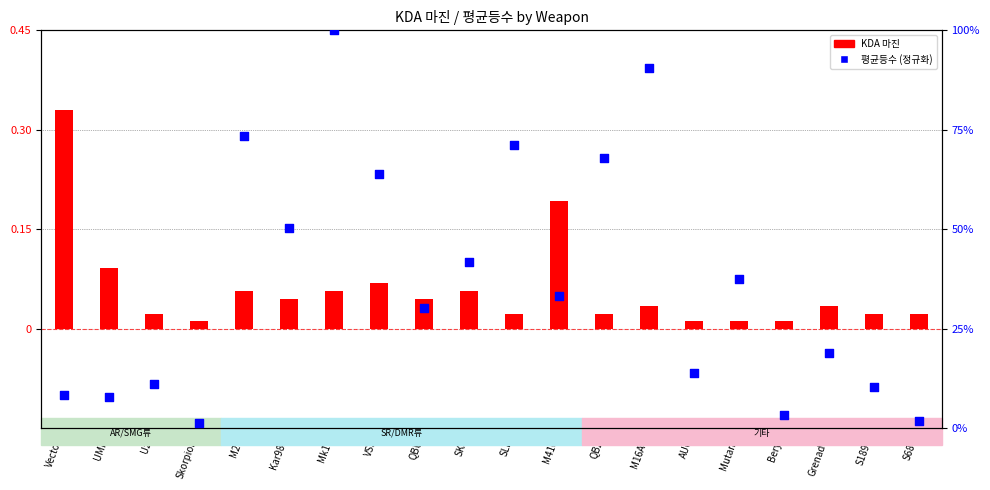

Which series has the widest spread of Y values?

평균등수 (정규화)